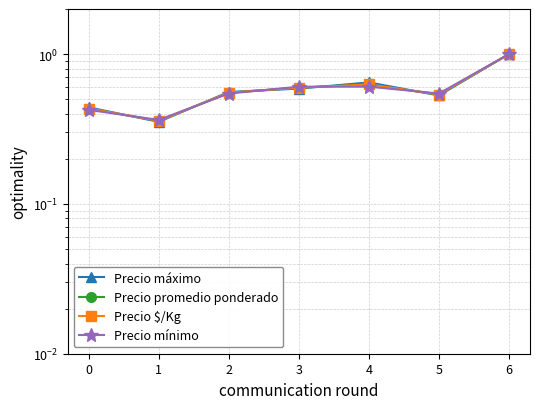

How many lines are shown in the chart?

4